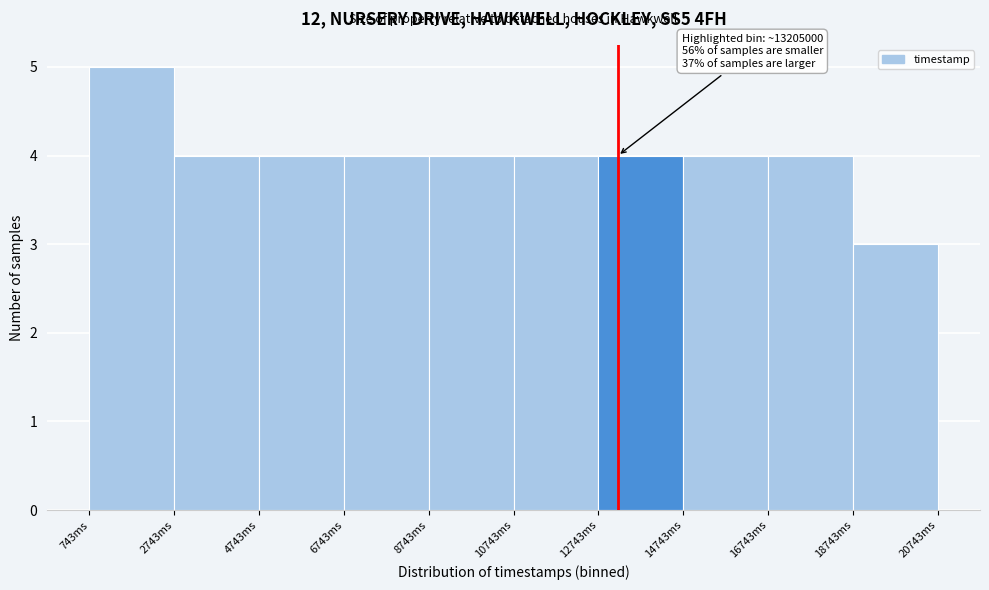

Reading left to right, transcribe all the data shown in this chart.

5	4	4	4	4	4	4	4	4	3